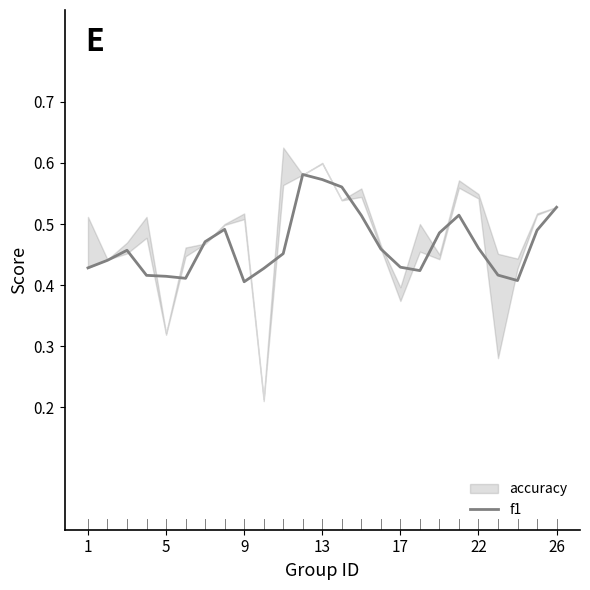

What is the sum of the values at 8 and 5?

0.8